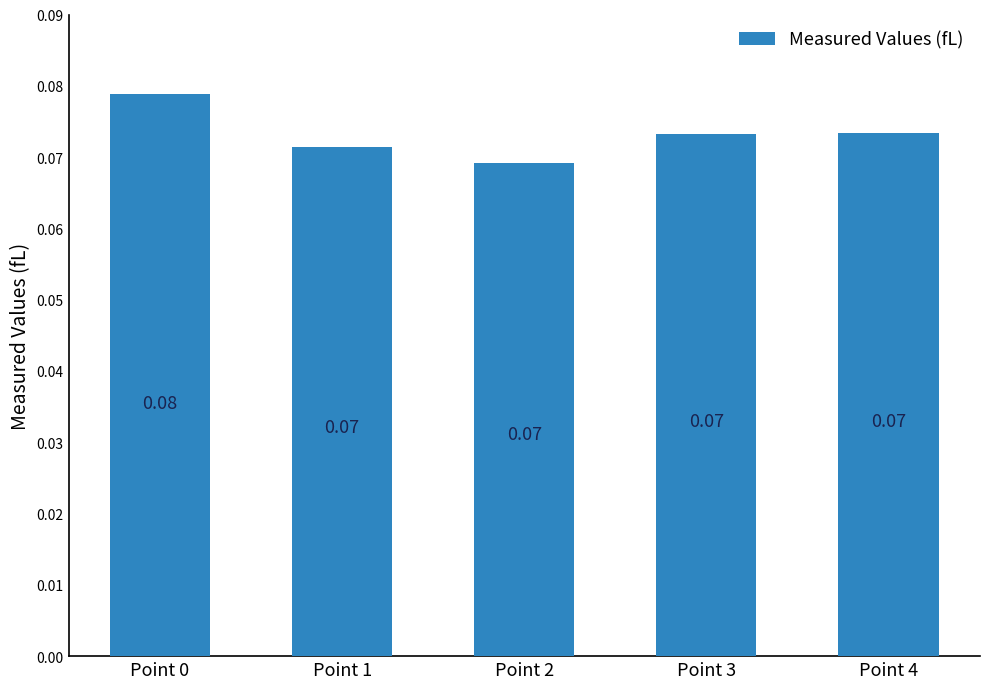

Between Point 0 and Point 1, which is larger?

Point 0